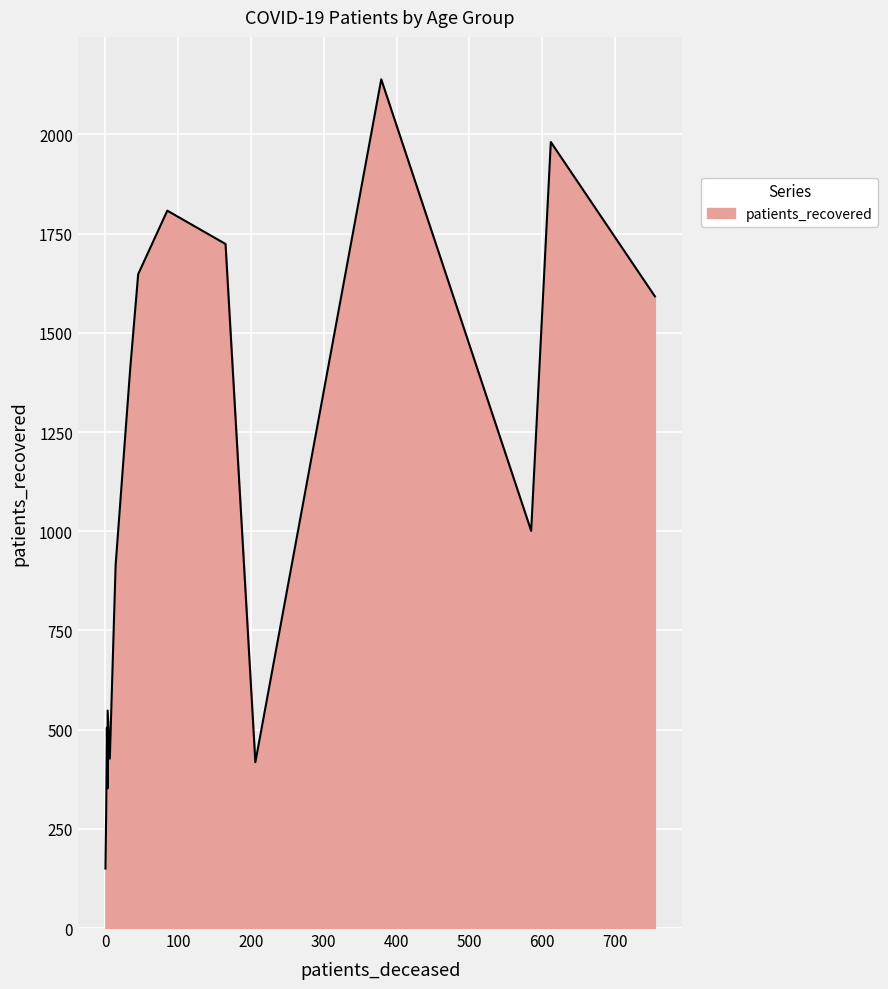

Which series has the largest total across all categories?

patients_recovered